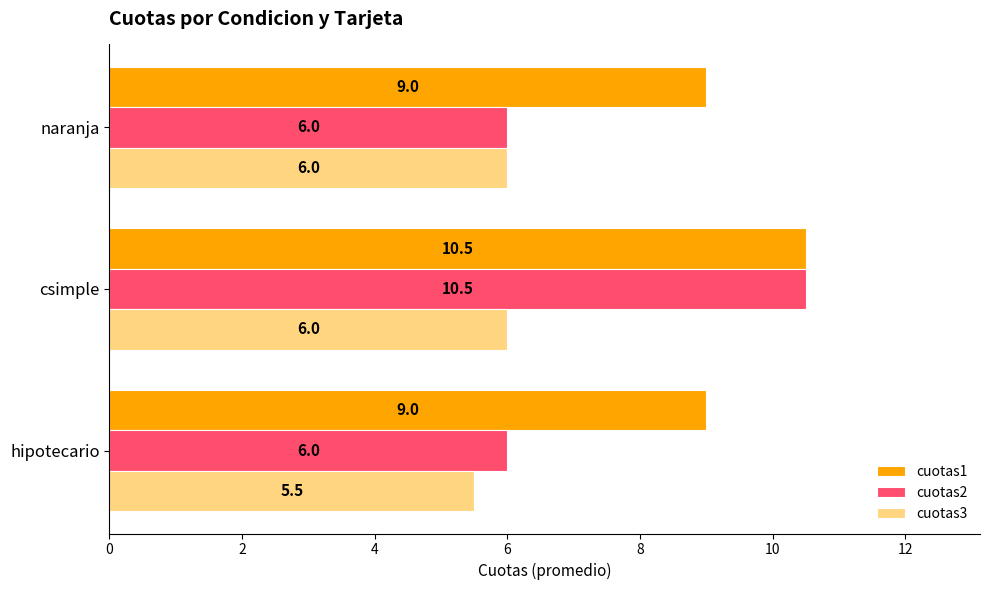

Which label corresponds to the largest value in the chart?

csimple